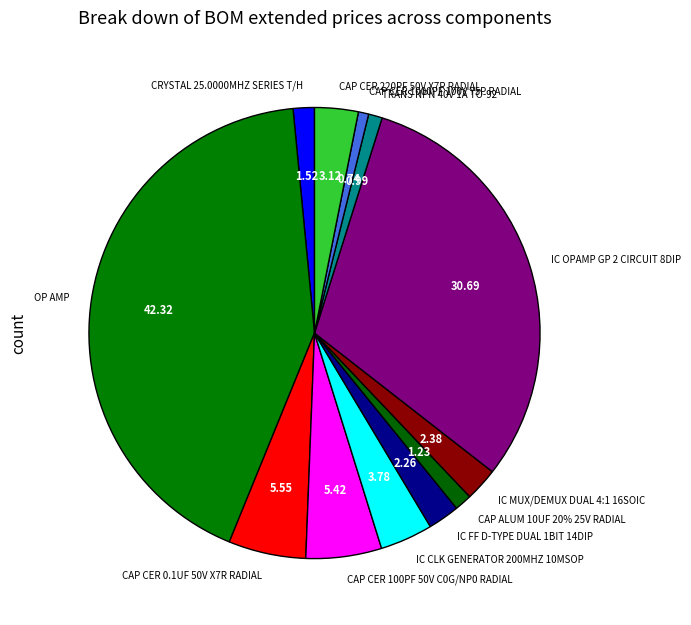

True or false: IC OPAMP GP 2 CIRCUIT 8DIP accounts for 23% of the total.

False